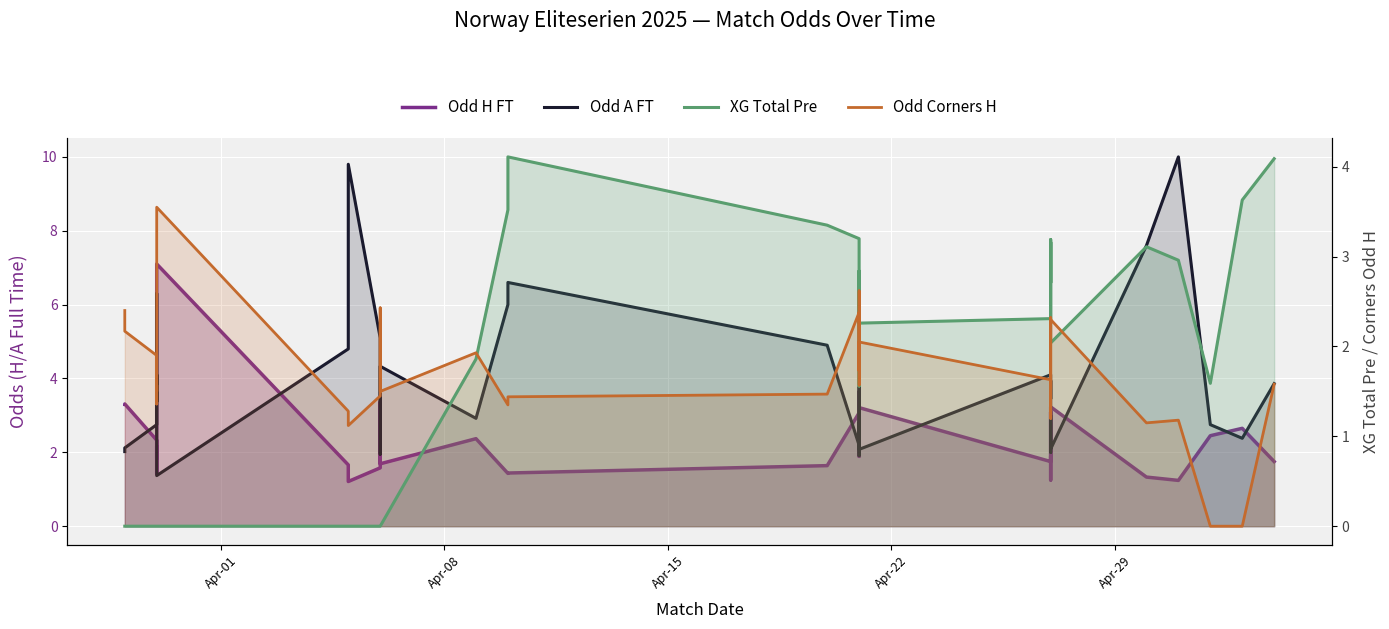

Which label corresponds to the smallest value in the chart?

Apr-01